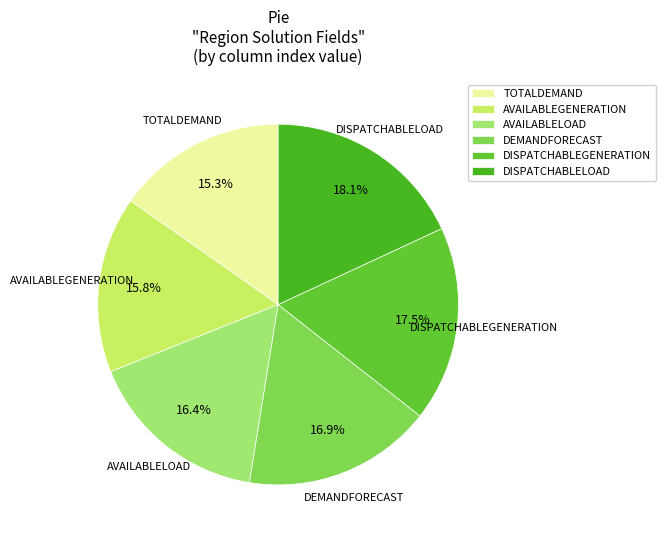

Which slice is the smallest?

TOTALDEMAND